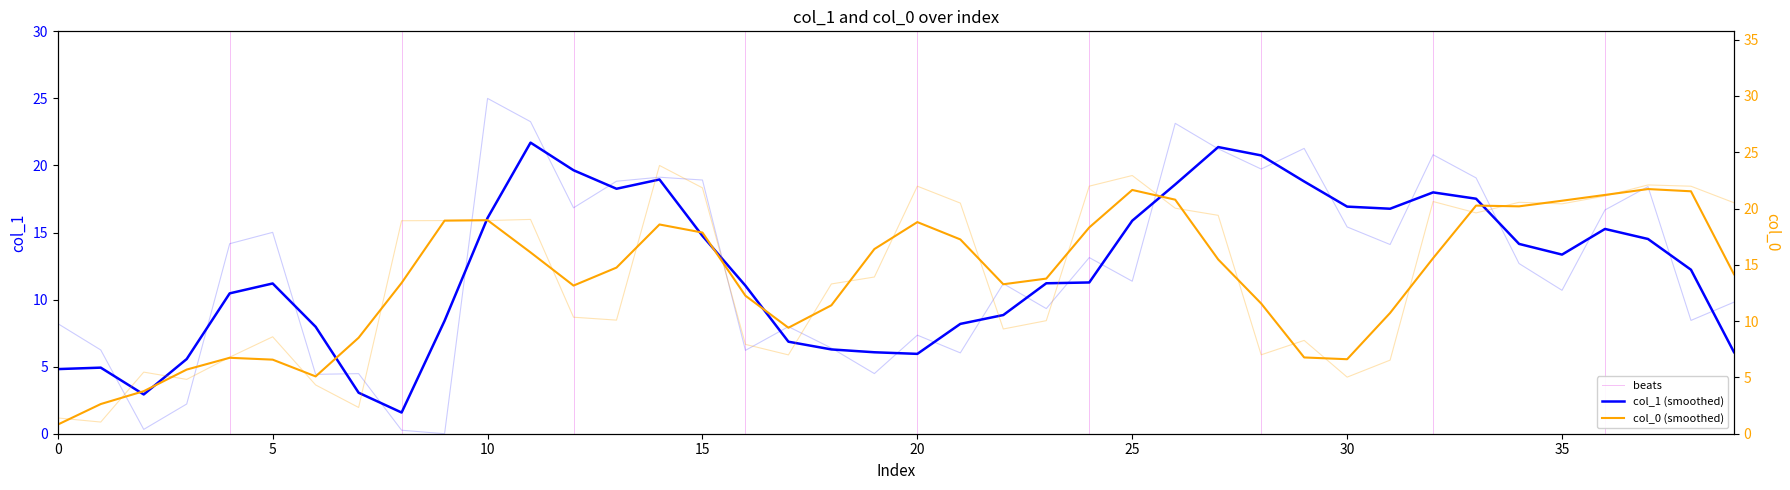

How many lines are shown in the chart?

2